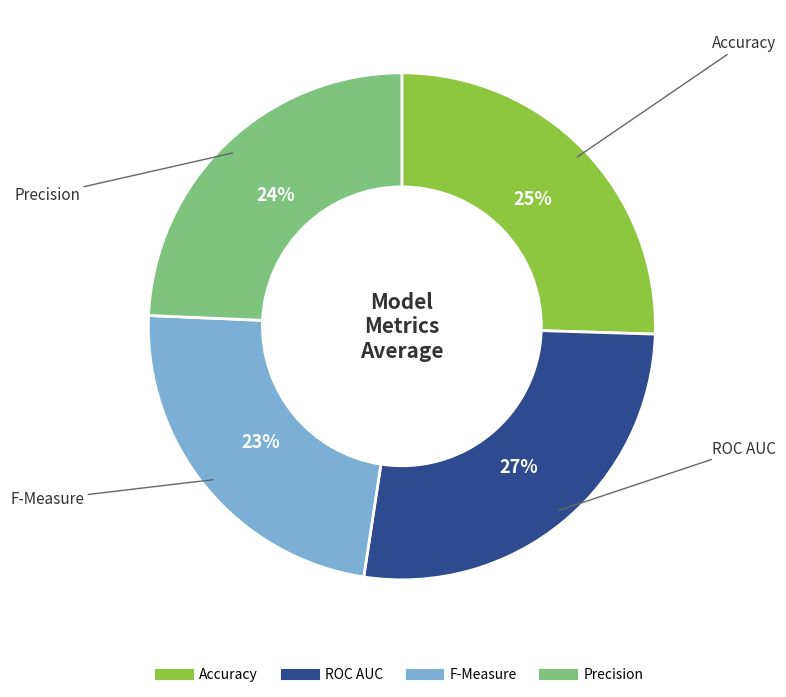

How many slices are in this pie chart?

4